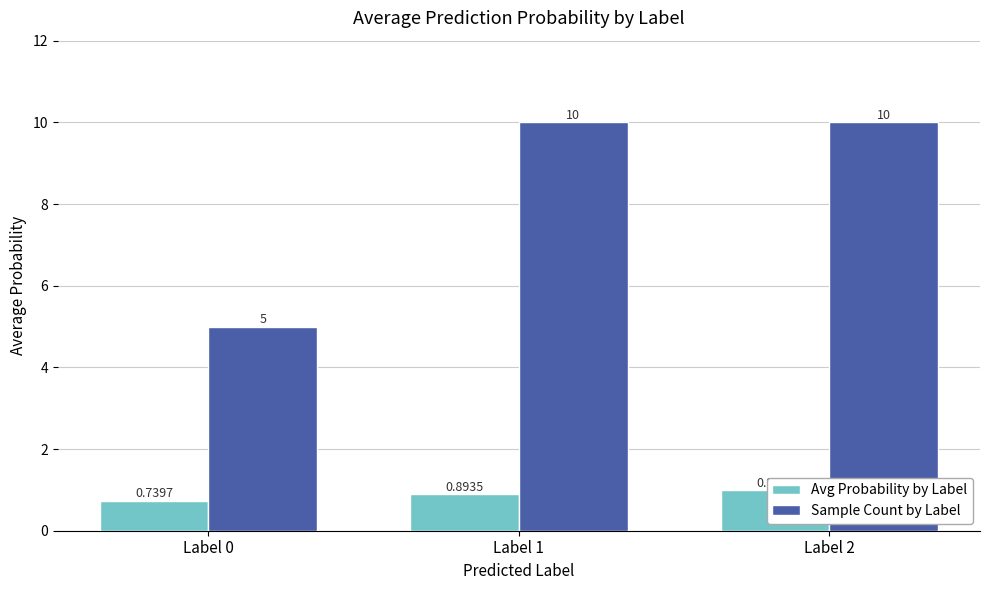

The Sample Count by Label series shows 15.0 at Label 2. True or false?

False